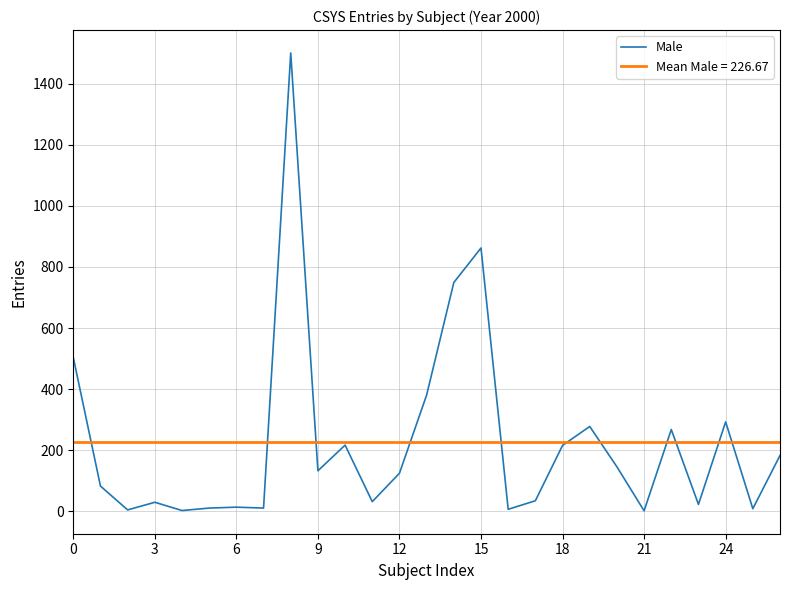

How many points are lower than both their immediate neighbors (excluding endpoints)?

9